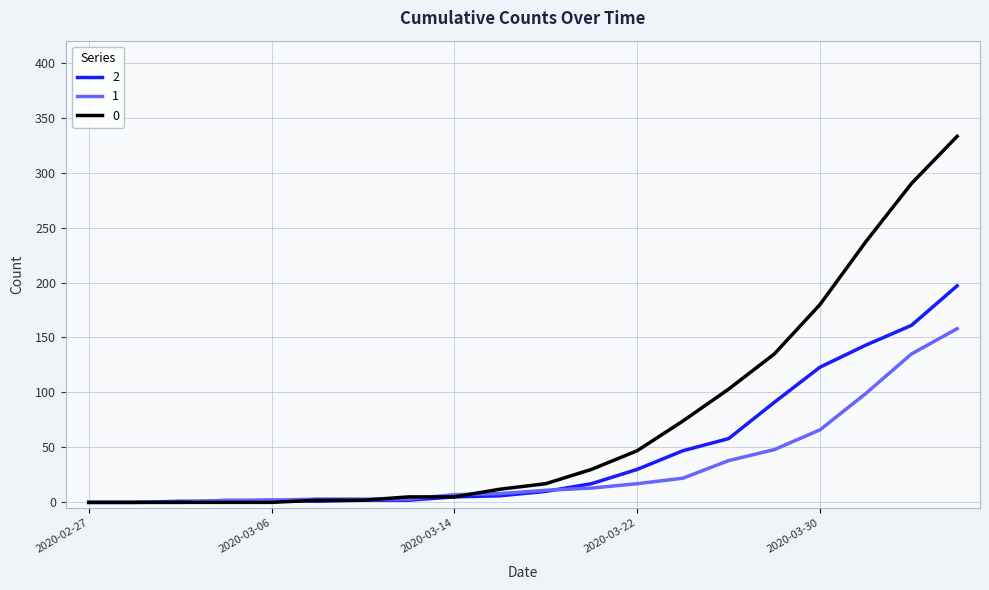

Rank the series by their average value, from highest to lowest.

0, 2, 1